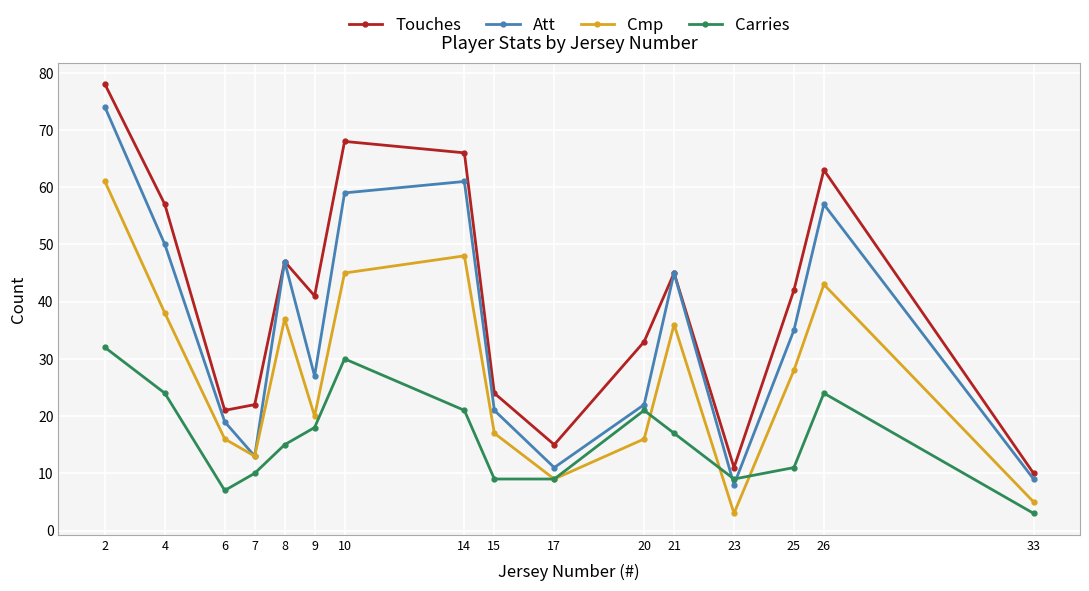

Read the Touches value at 6, to the nearest 5.

20